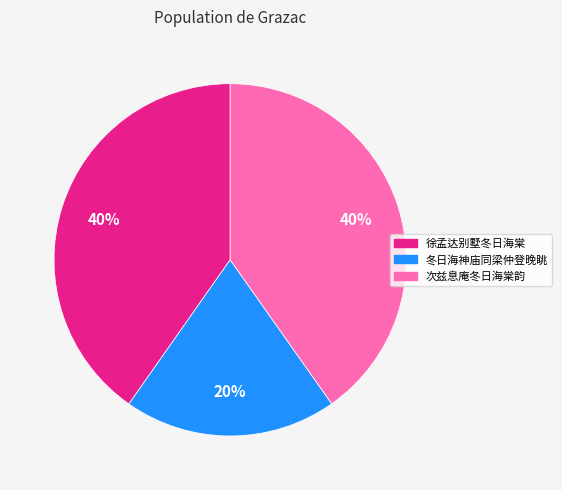

Approximately how many times larger is the value at 冬日海神庙同梁仲登晚眺 compared to 徐孟达别墅冬日海棠?

0.5